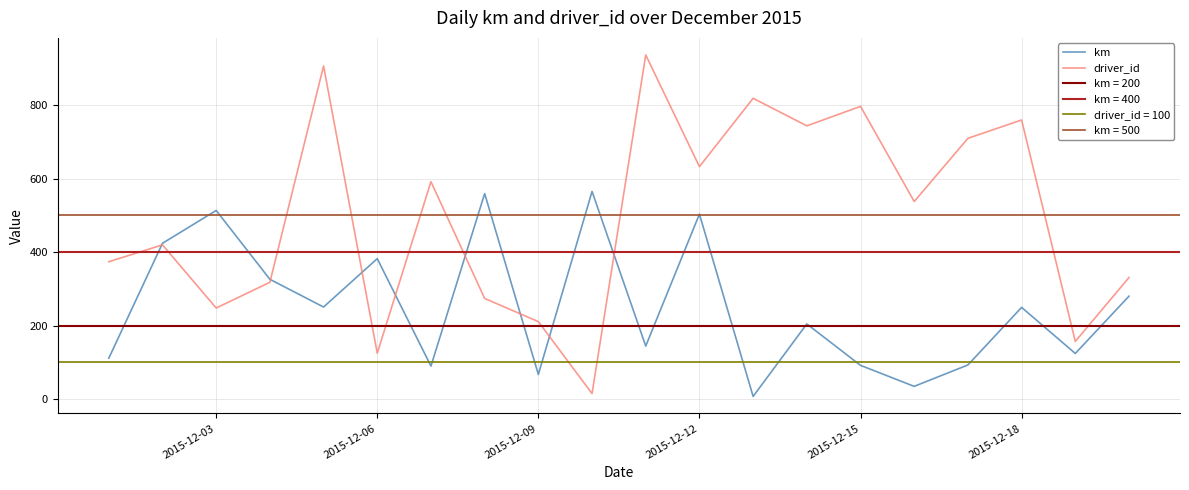

How many data points does each series have?

20